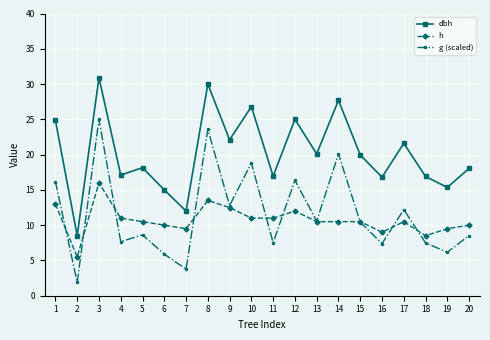

List the series in order of their peak value, lowest first.

h, g (scaled), dbh